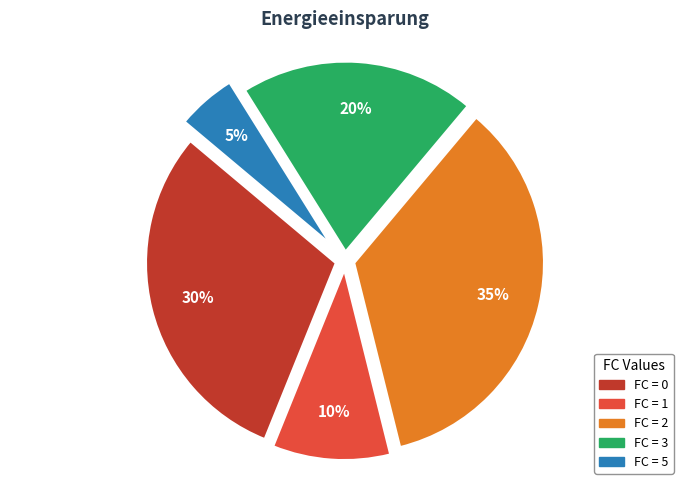

To the nearest percent, what is the difference between the largest and smallest slice percentages?

30%